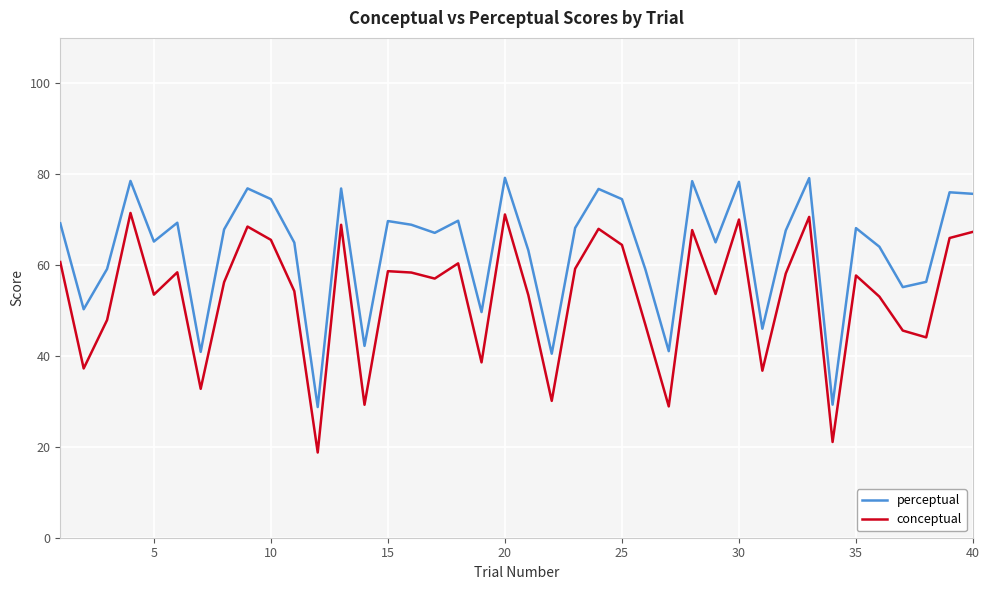

What is the difference between the maximum and minimum values in the conceptual series?

52.7